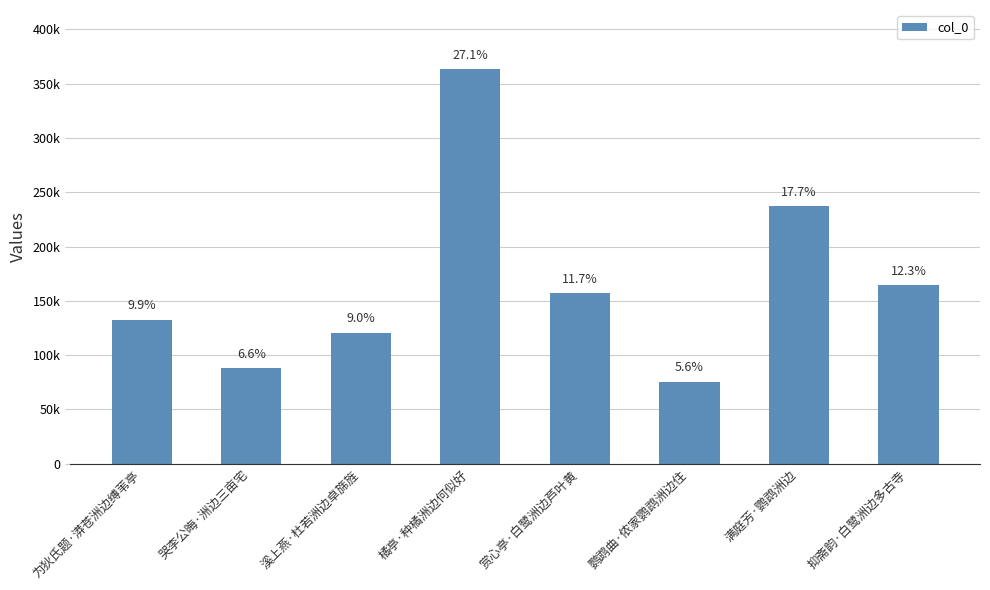

True or false: the data shows 38421 at 哭李公晦·洲边三亩宅.

False